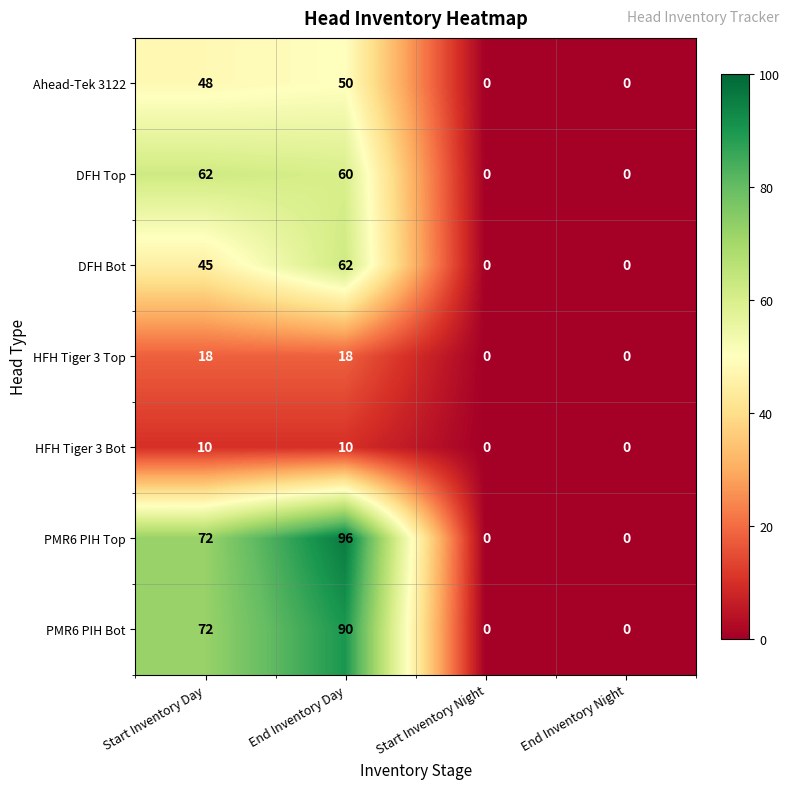

Which series has the largest range (max minus min)?

PMR6 PIH Top